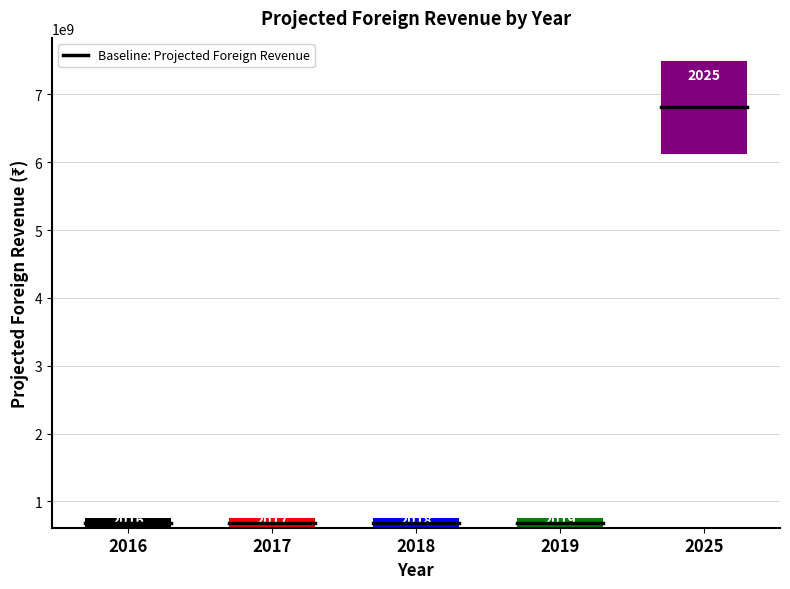

How many data points in Projected Foreign Revenue are above 680853404?

1